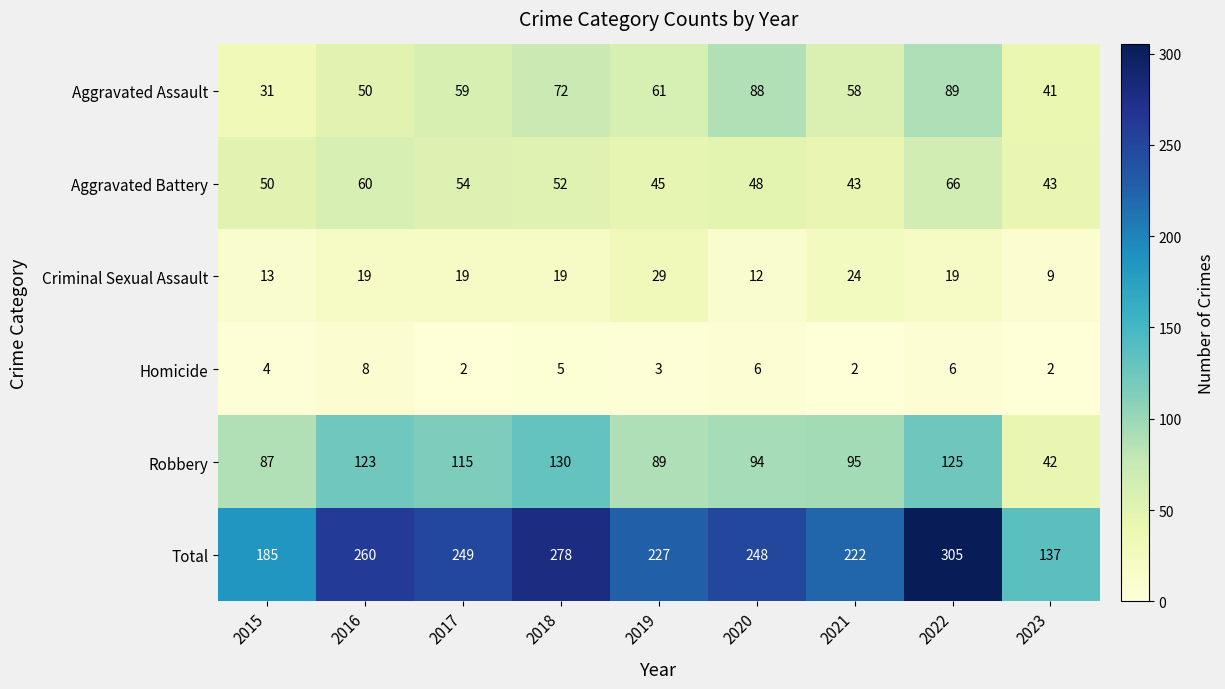

At 2017, list the series in order from largest to smallest.

Total, Robbery, Aggravated Assault, Aggravated Battery, Criminal Sexual Assault, Homicide